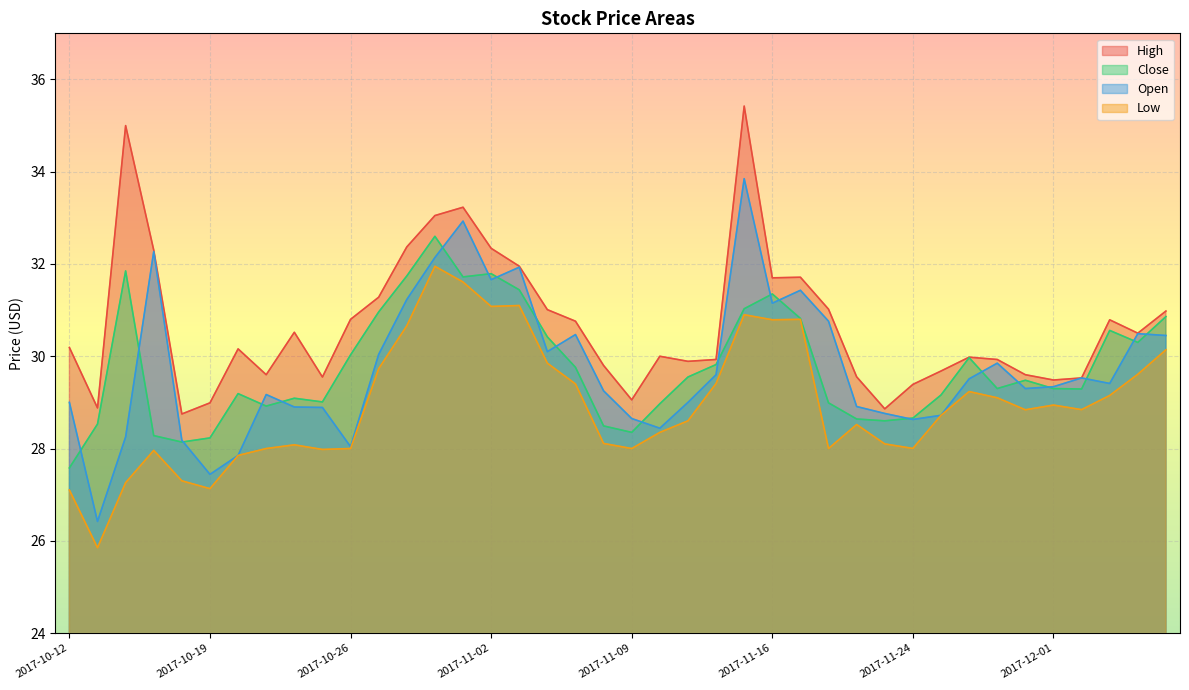

In low, how many points are lower than both neighbors (excluding endpoints)?

10